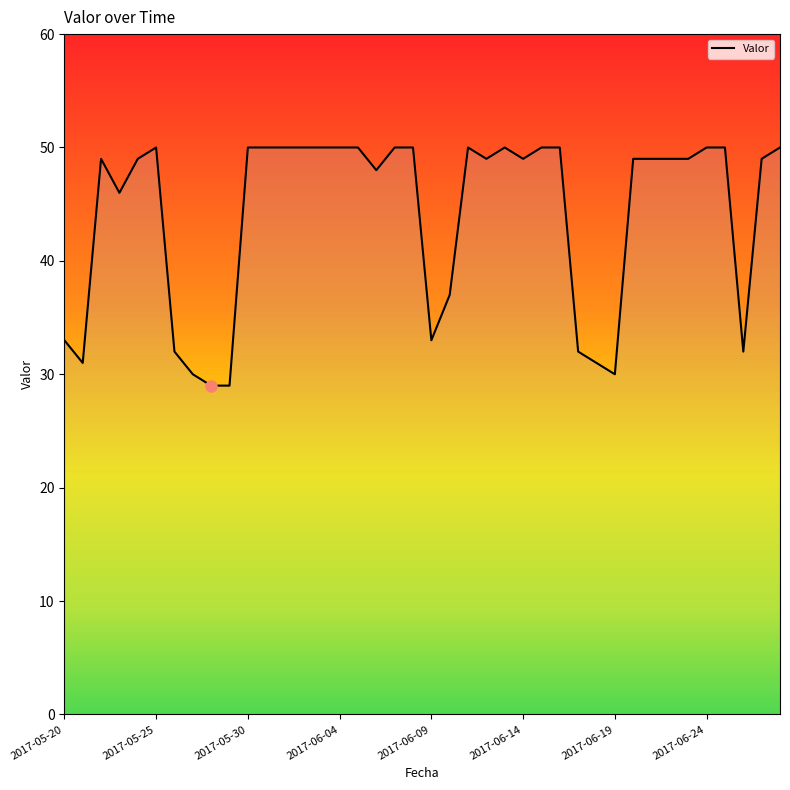

What is the difference between the maximum and minimum values?

21